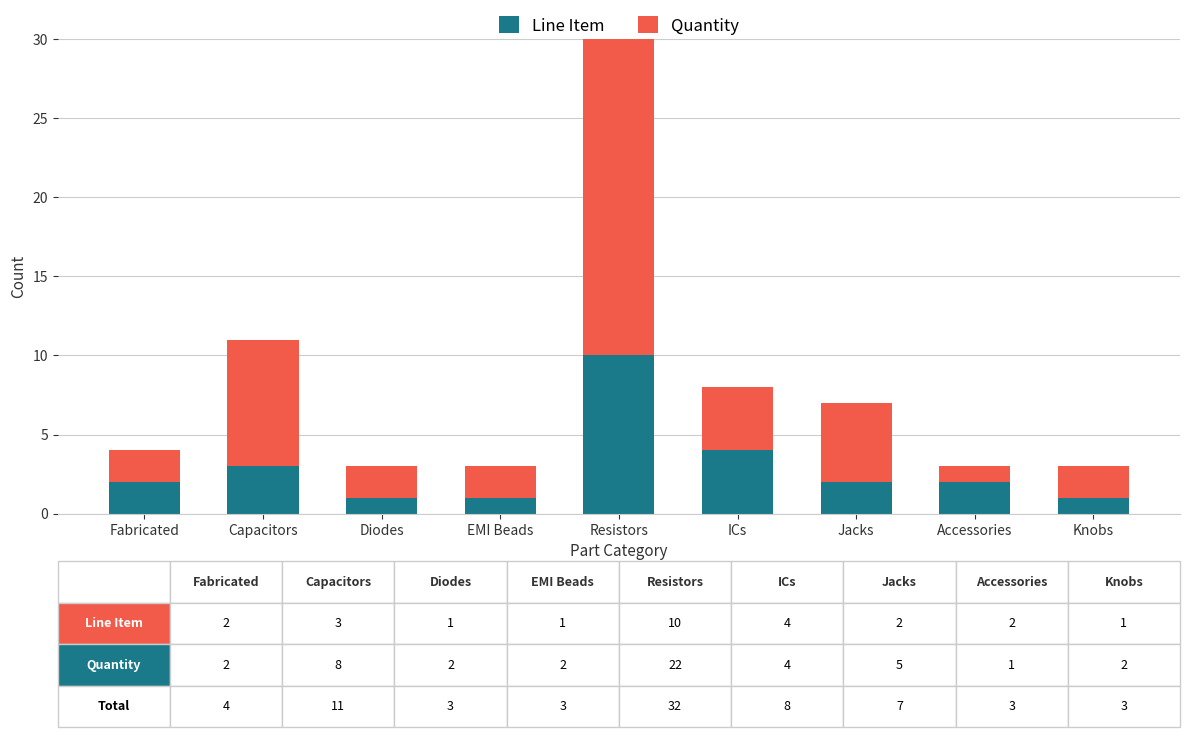

At which label does Quantity first exceed 2?

Capacitors